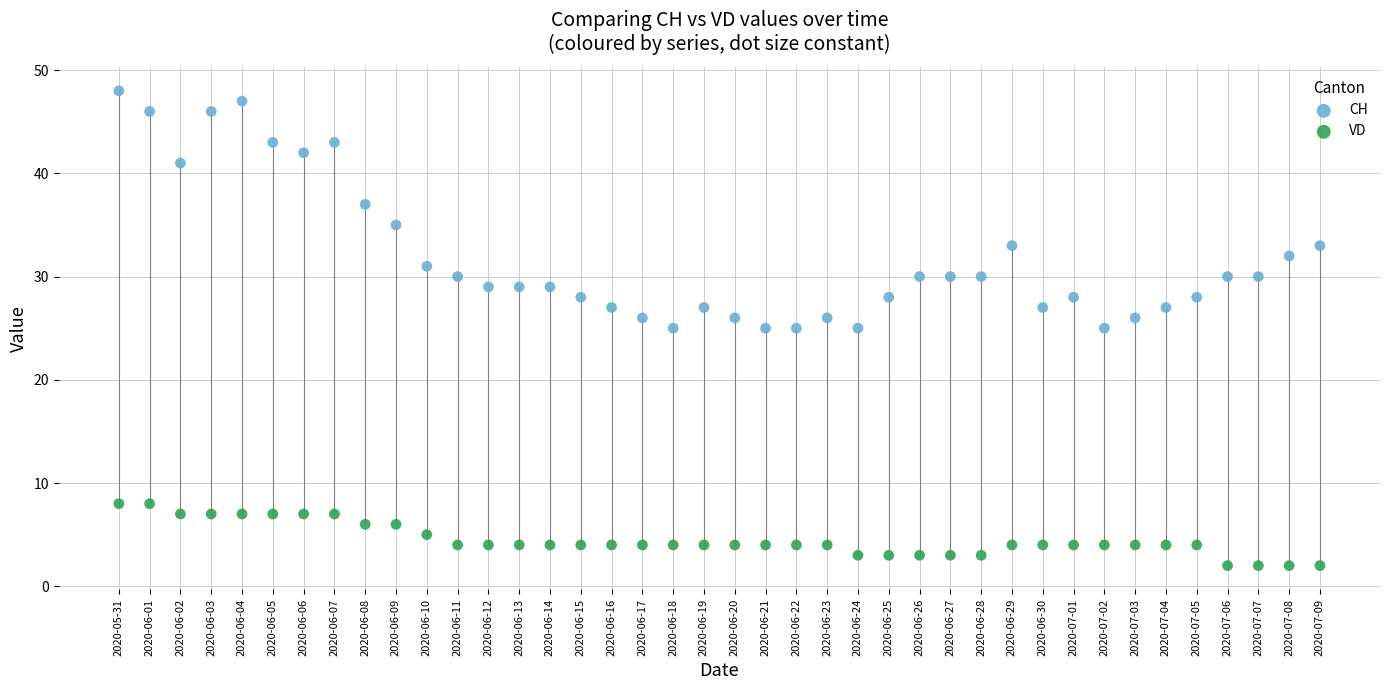

What are all the series names shown in the legend?

CH, VD